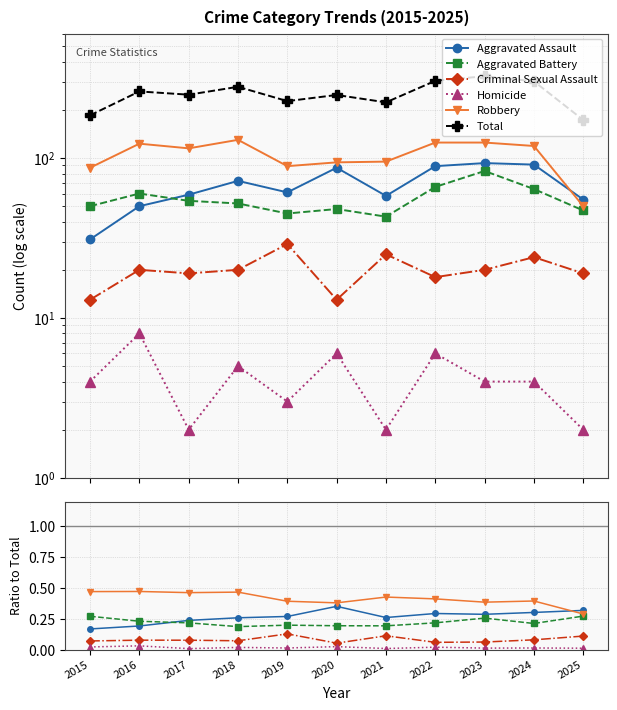

What is the sum of all Total values?

2776.0